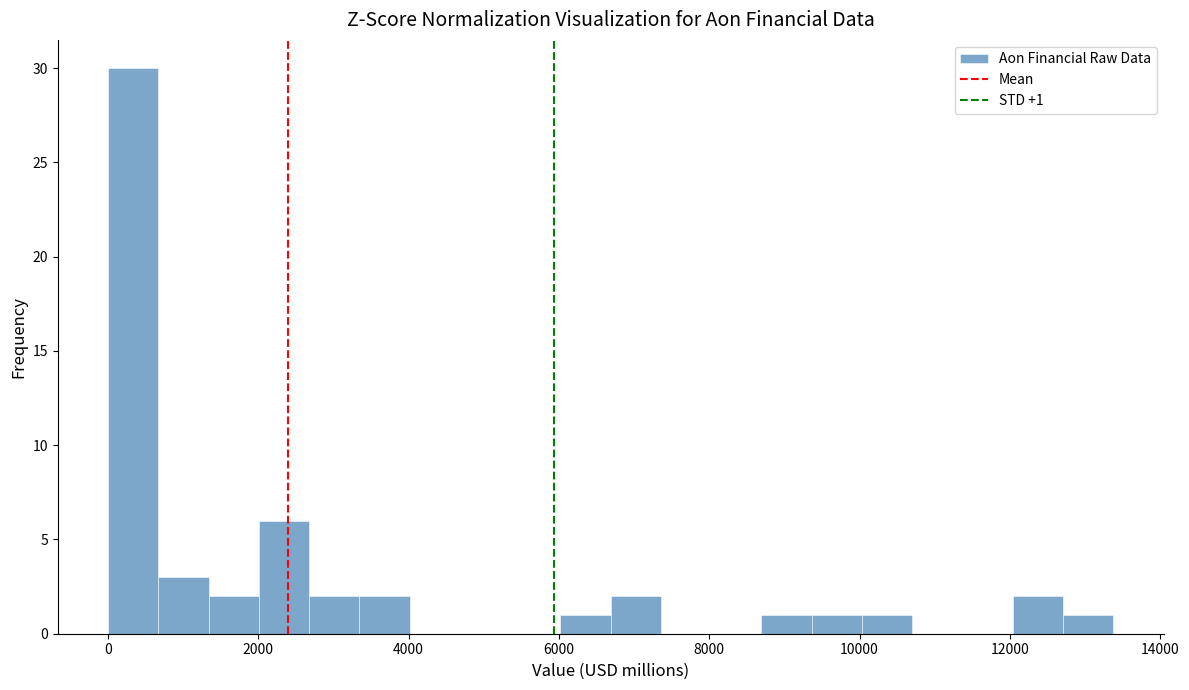

Around what value on the x-axis is the tallest bar? Give the approximate position of its centre, as read against the axis.

400